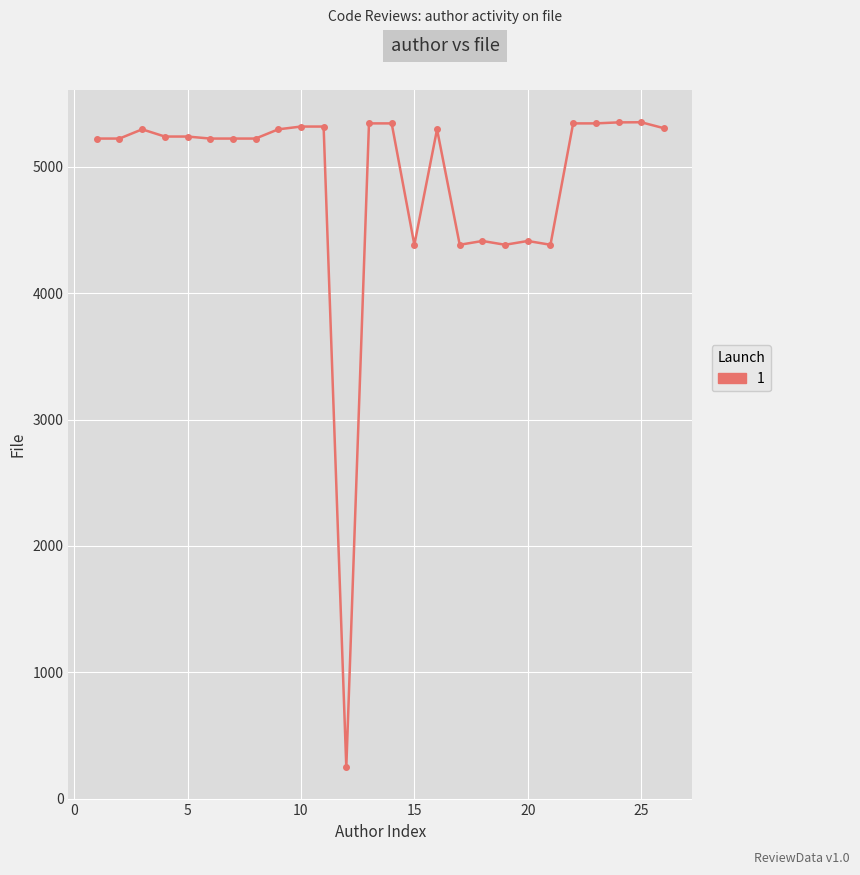

What is the value of the 18th point from the left?

4412